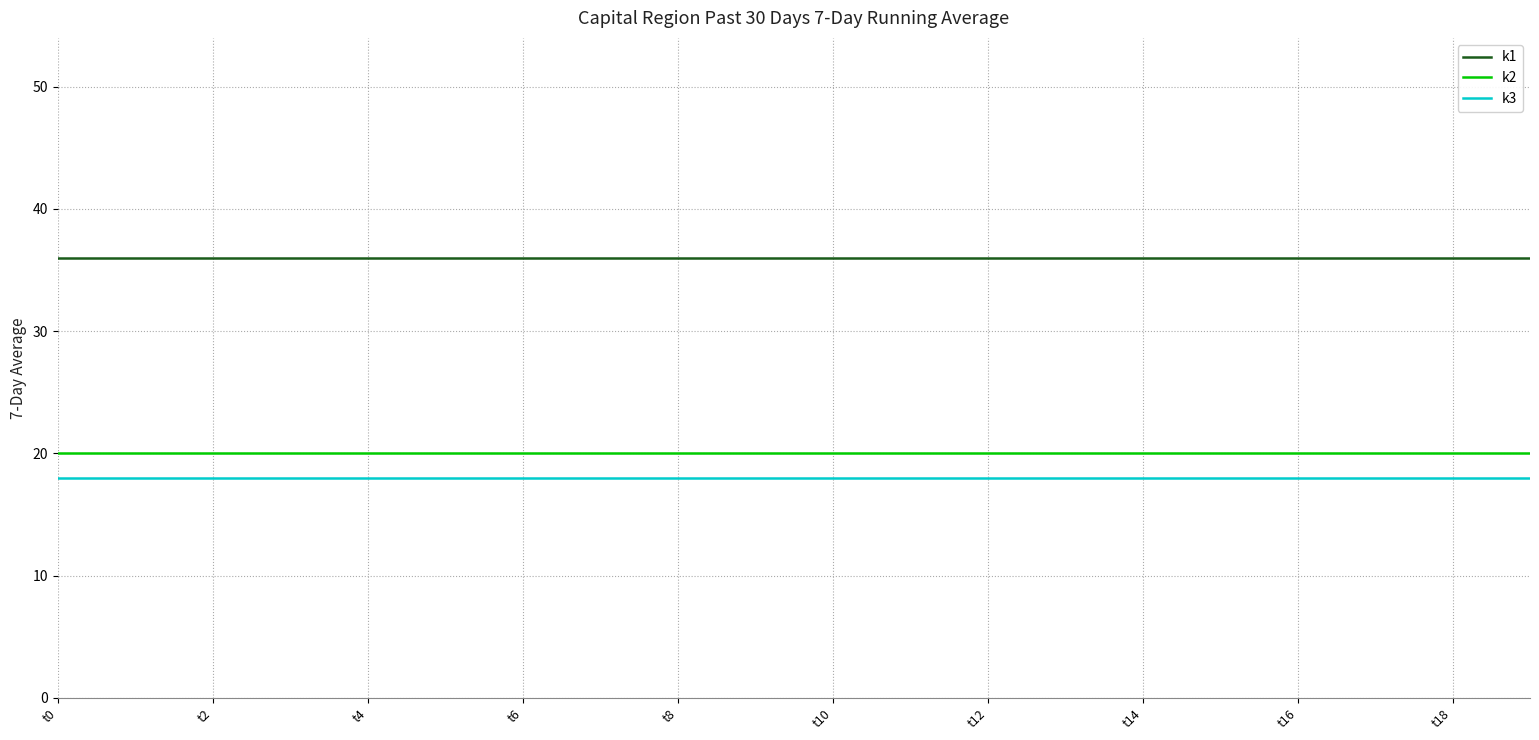

Does the chart have visible grid lines?

Yes